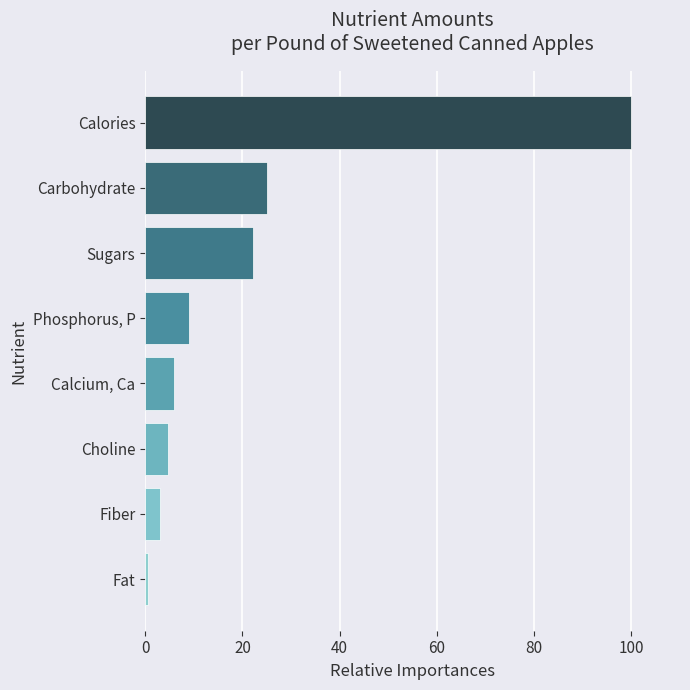

Reading bottom to top, transcribe all the data shown in this chart.

0.6	3.0	4.8	6.0	9.0	22.1	25.1	100.0